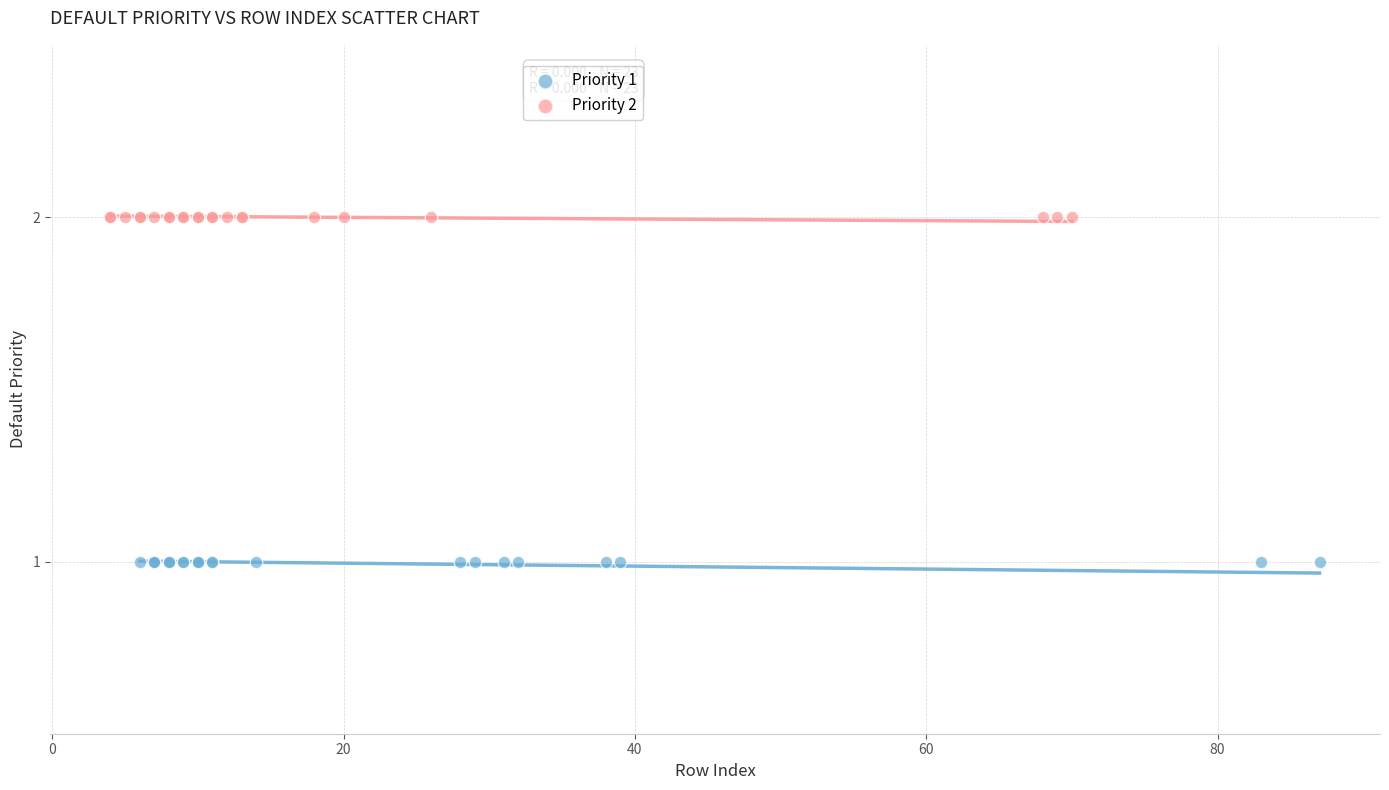

Which series contains the lowest Y value?

Priority 1